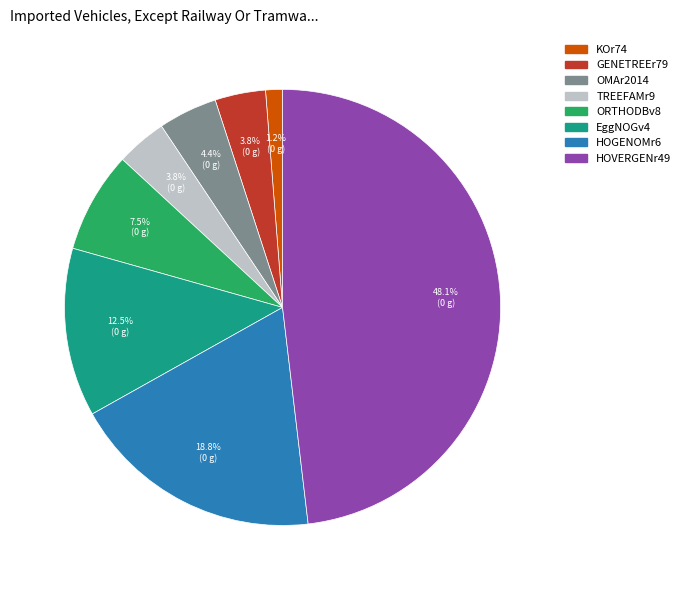

Count the number of slices in the pie.

8